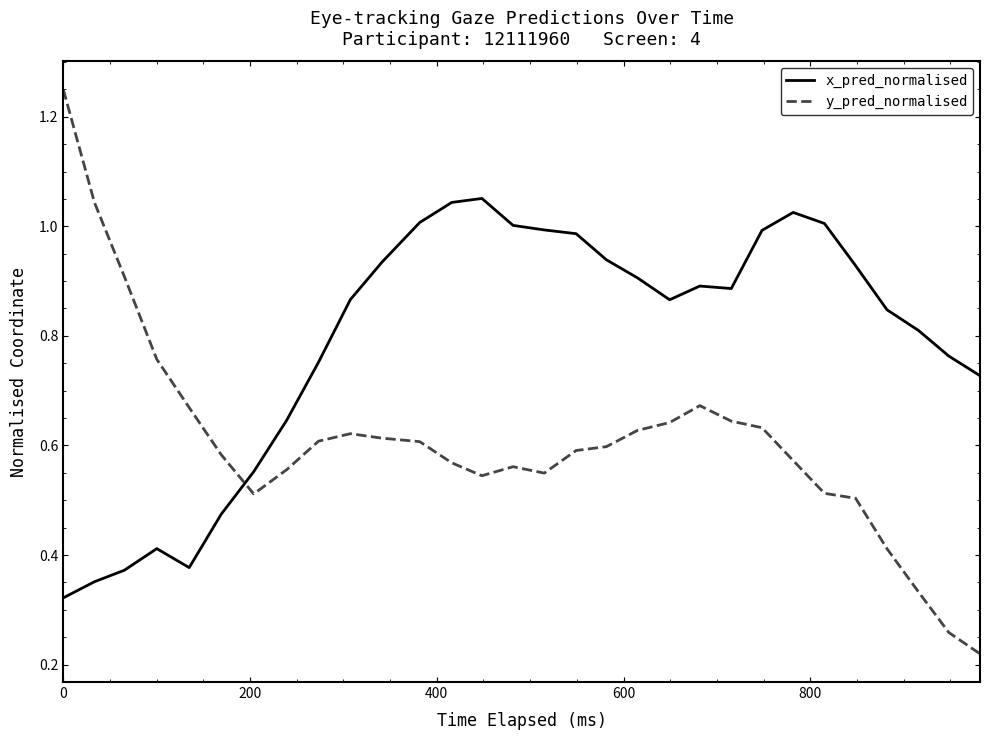

Which series has the largest range (max minus min)?

y_pred_normalised